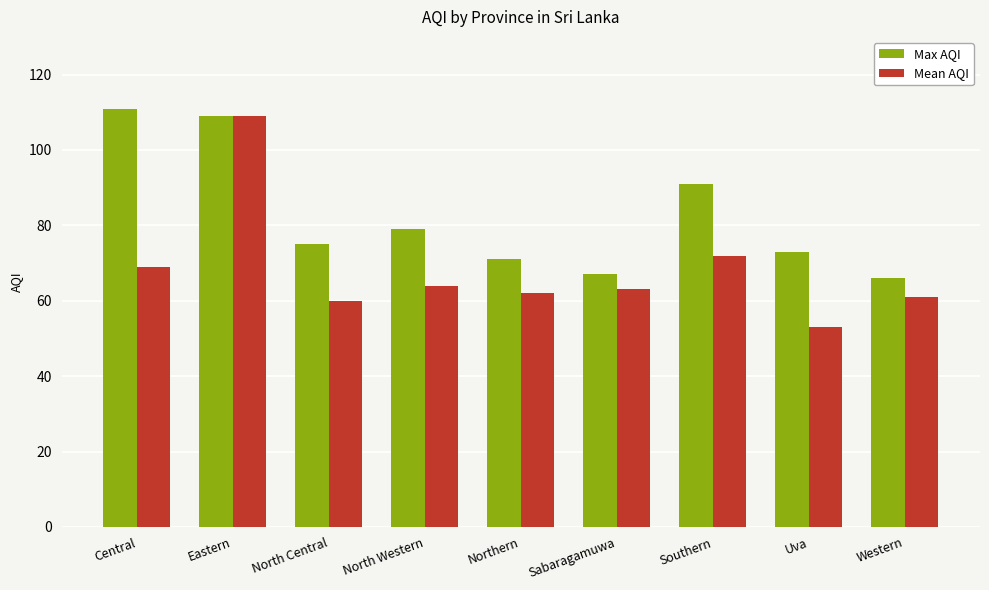

What is the greatest value displayed?

111